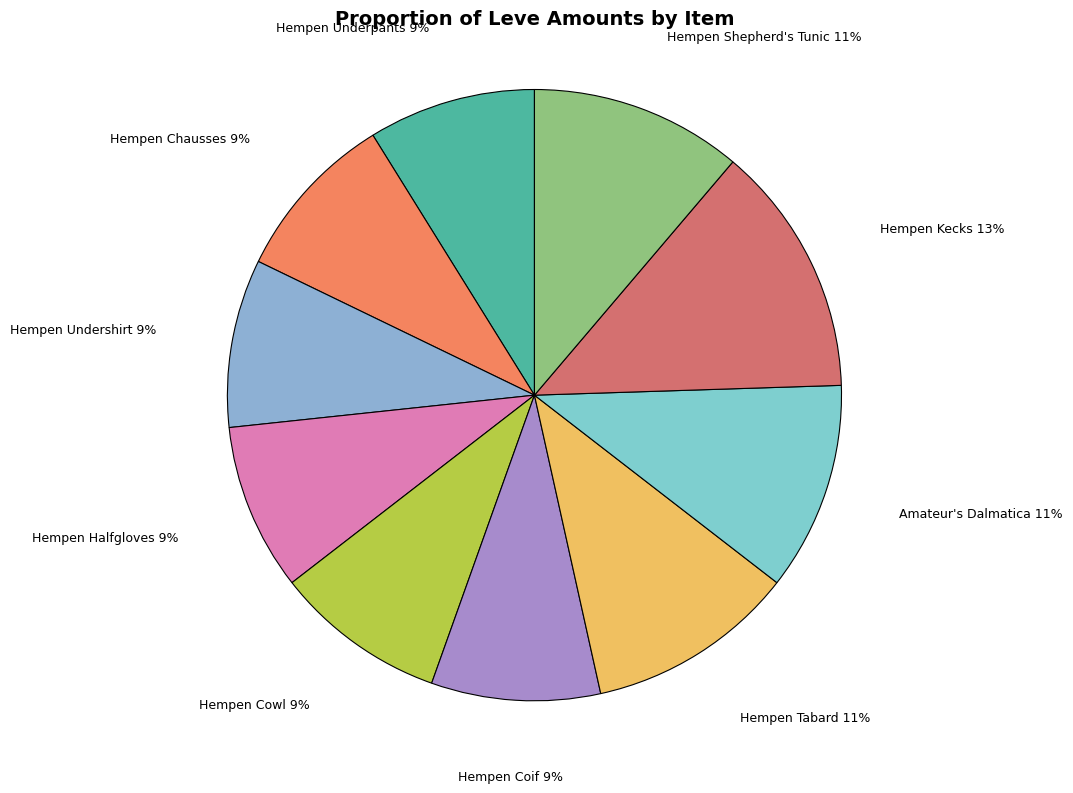

Count the number of slices in the pie.

10